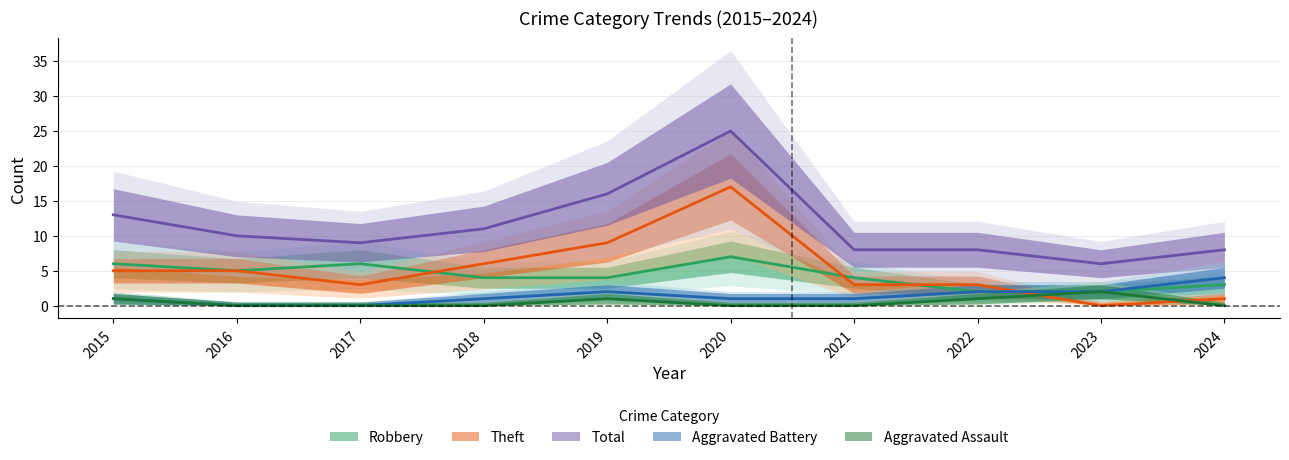

Does the chart have visible grid lines?

Yes